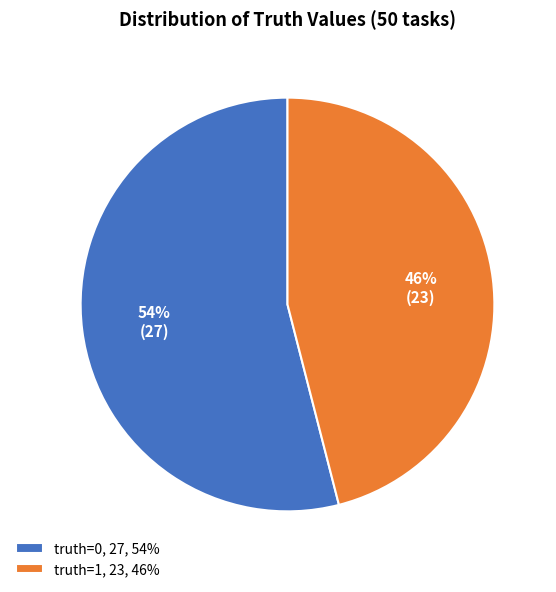

Do truth=0, 27, 54% and truth=1, 23, 46% together represent more than half of the pie?

Yes